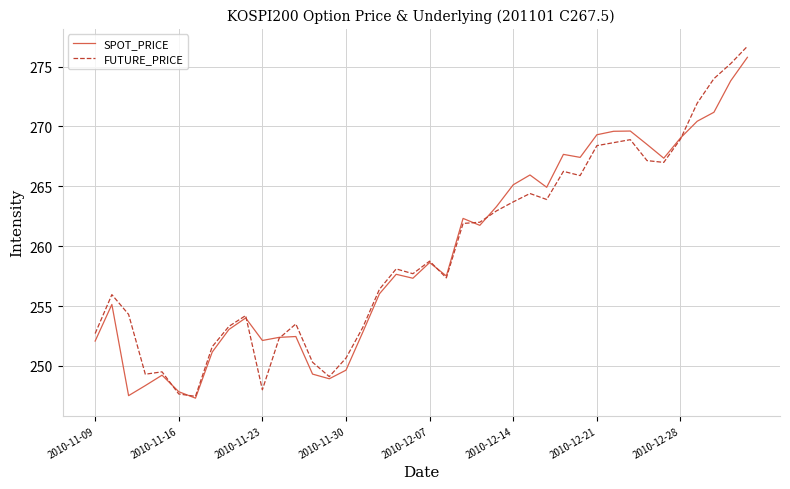

Does the chart have visible grid lines?

Yes